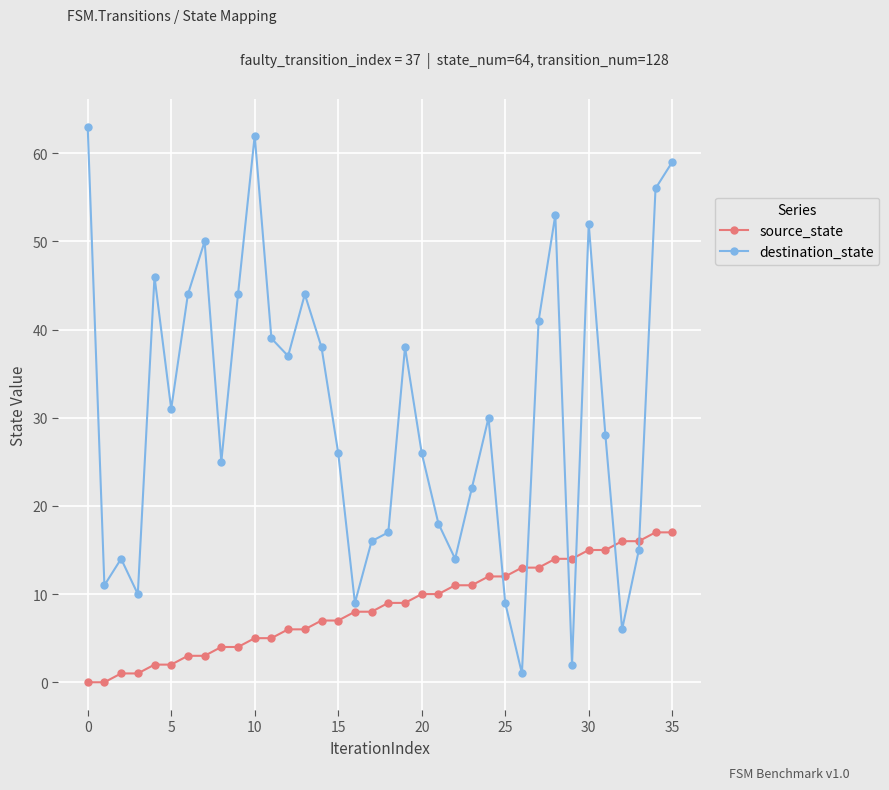

What is the difference between the maximum and minimum values in the source_state series?

17